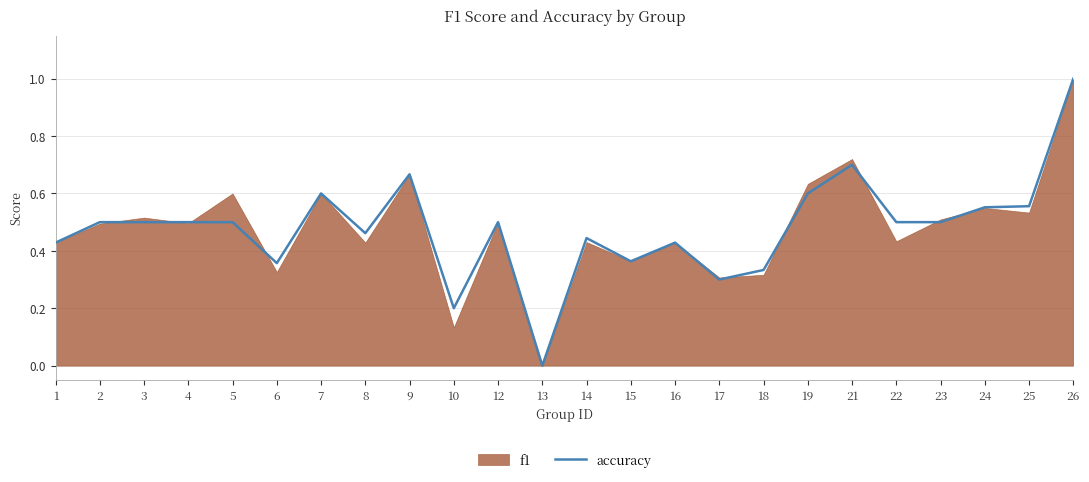

Is it true that the value at 15 is 0.6?

False